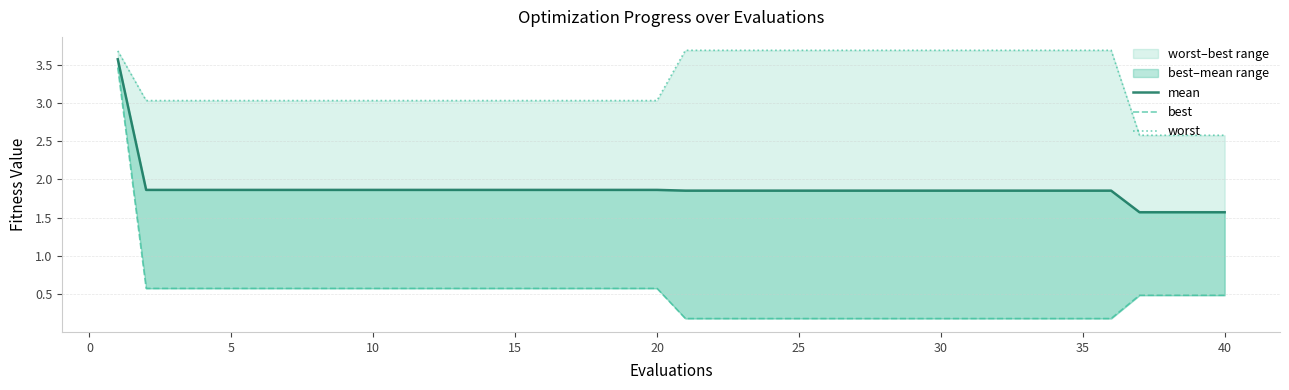

True or false: worst and best intersect in this chart.

False